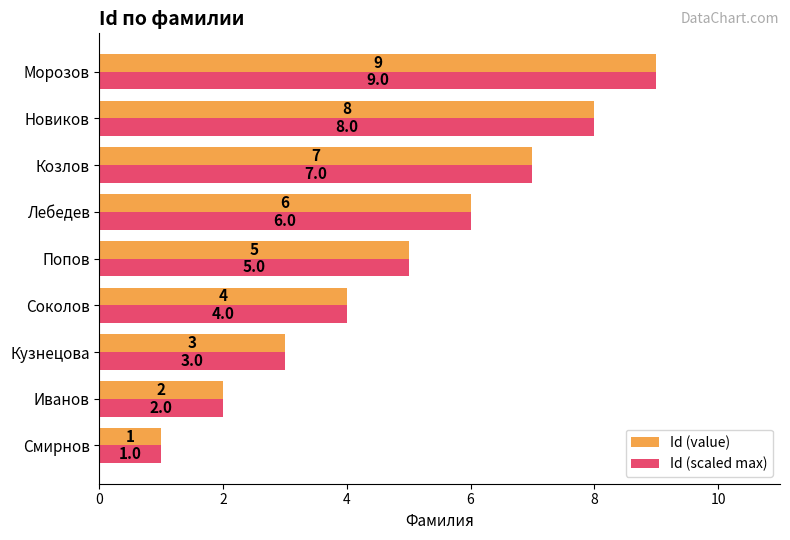

What is the average value of the Id (value) series?

5